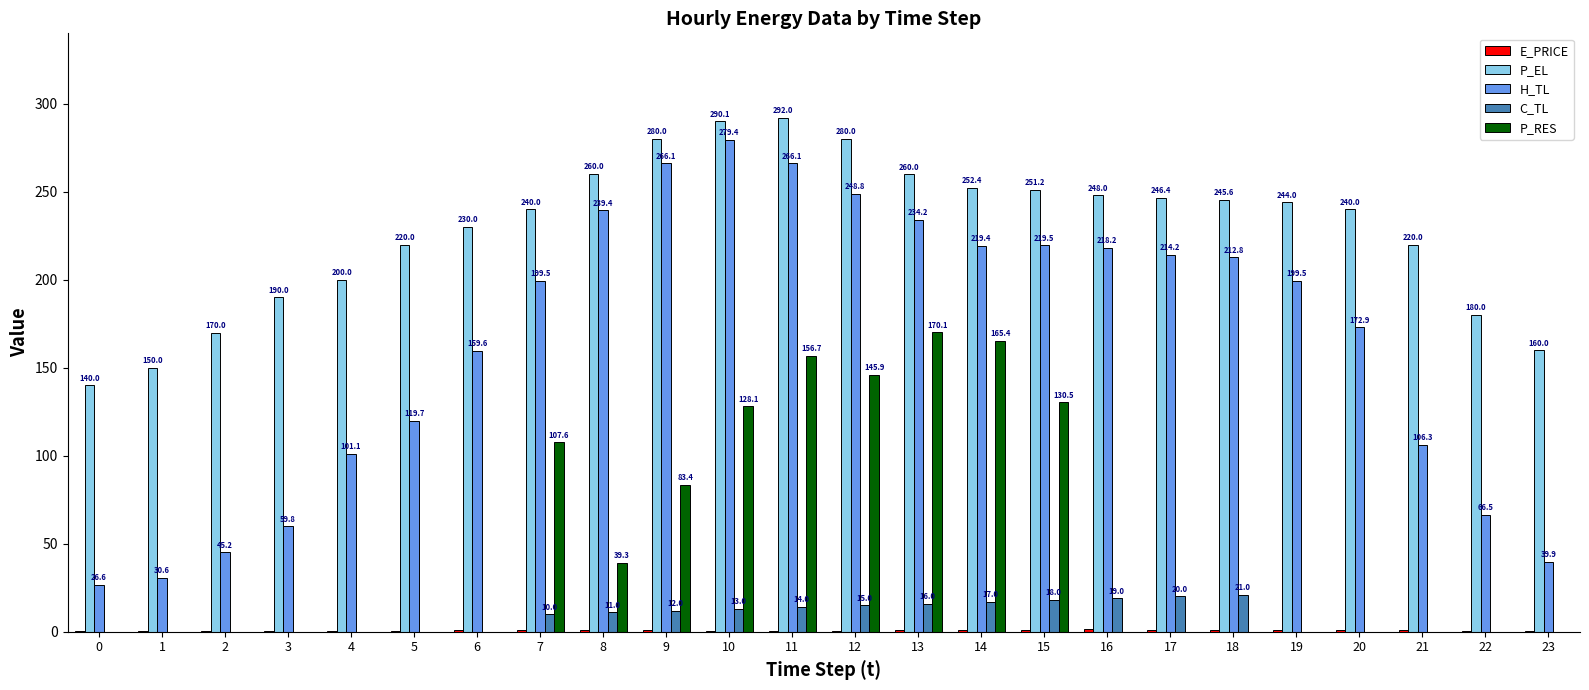

Where is P_RES nearest to the value 85?

9